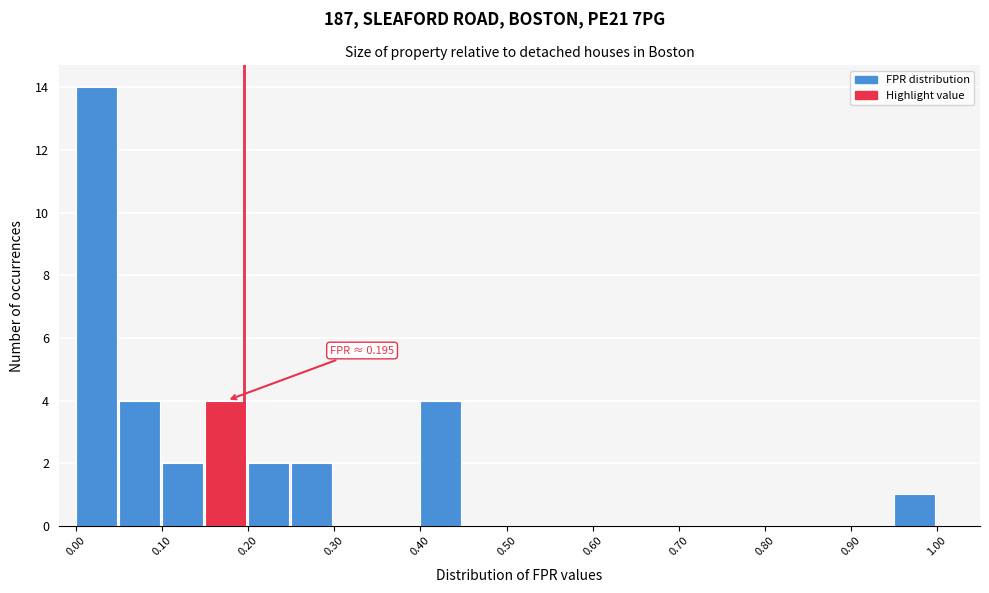

Over which range of the x-axis is the bar tallest?

0.00 to 0.05